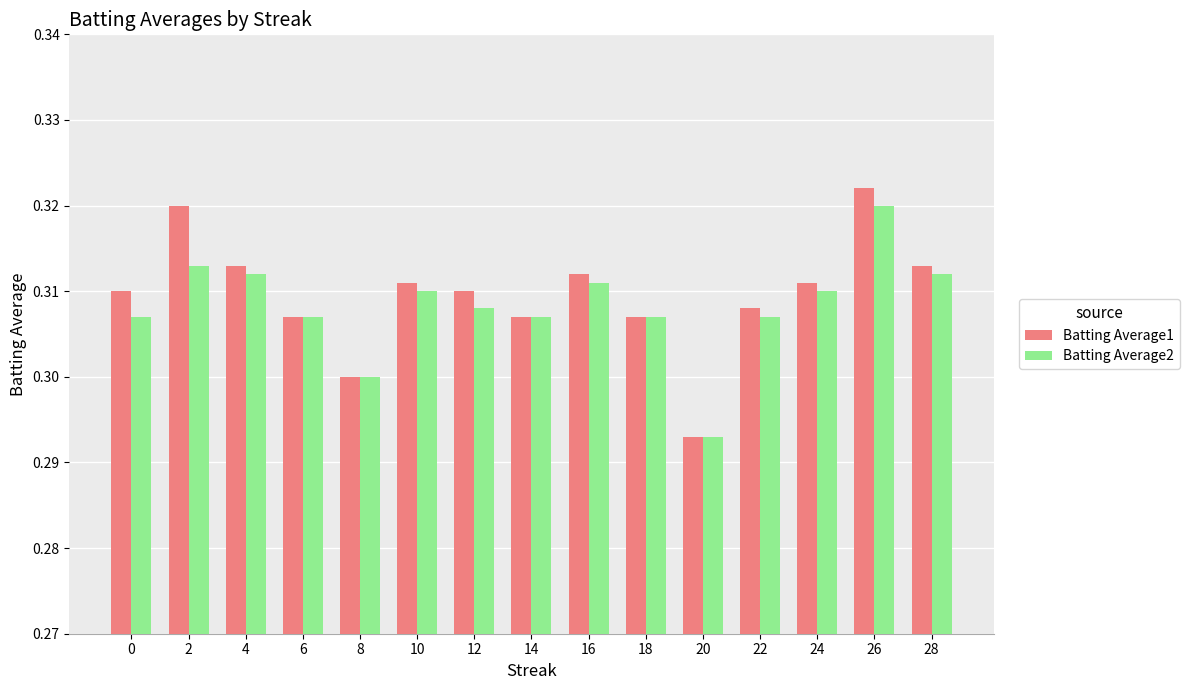

Is it true that Batting Average1 equals 0.5 at 4?

False